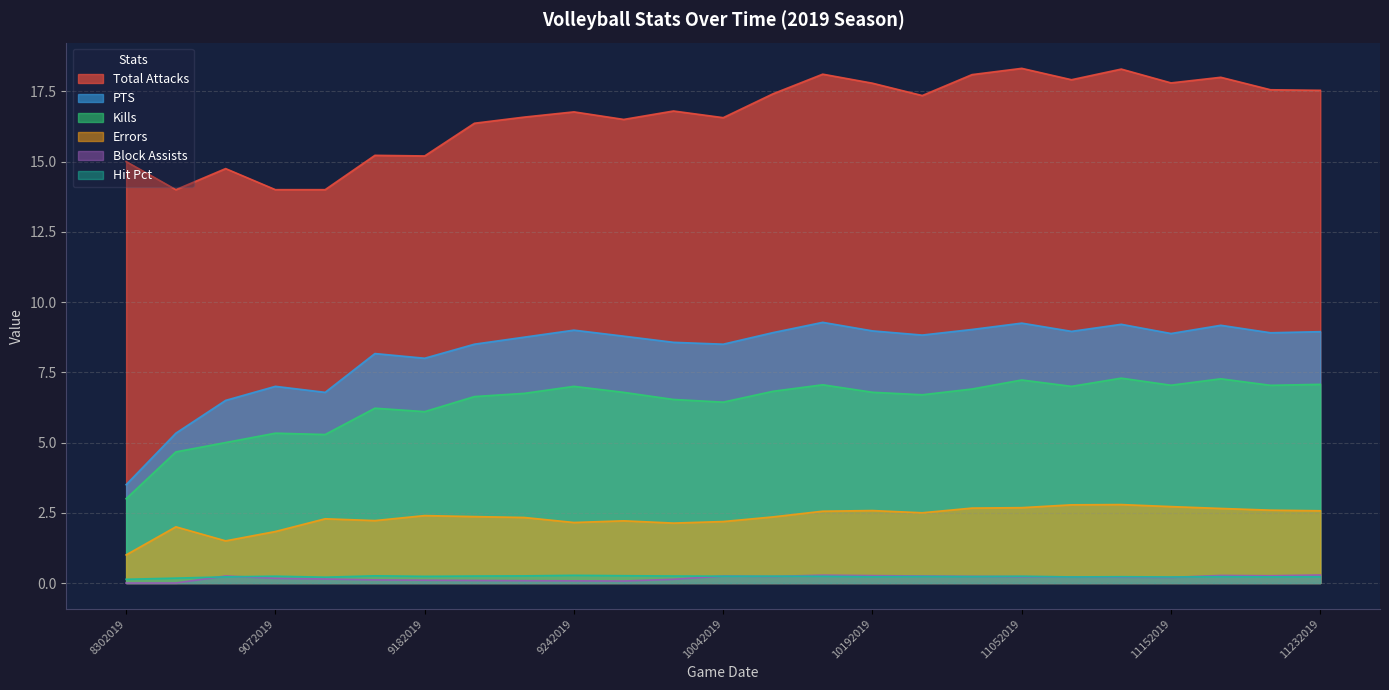

True or false: PTS and Block Assists cross at least once.

False